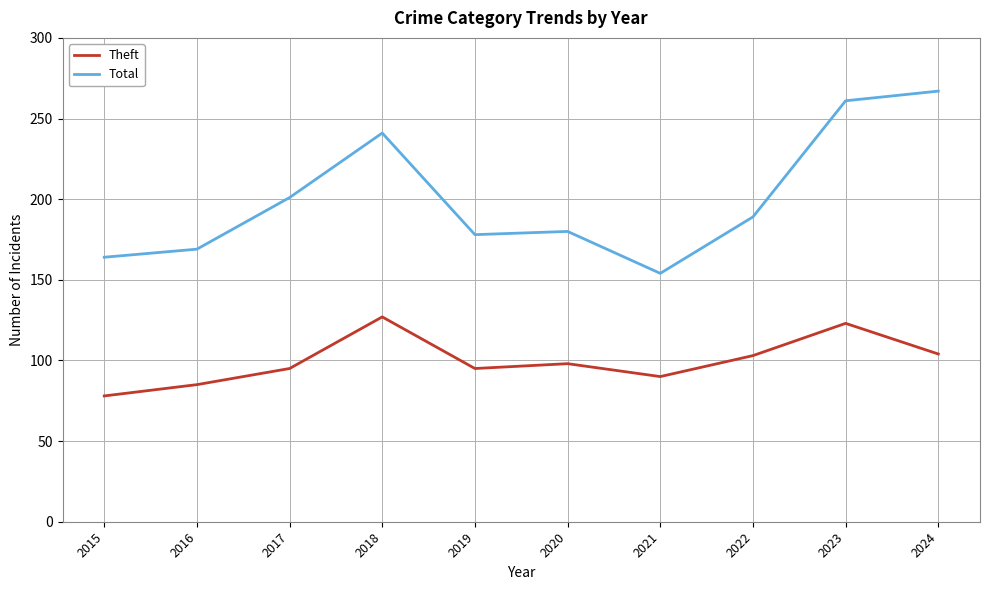

Count the number of categories in the chart.

10